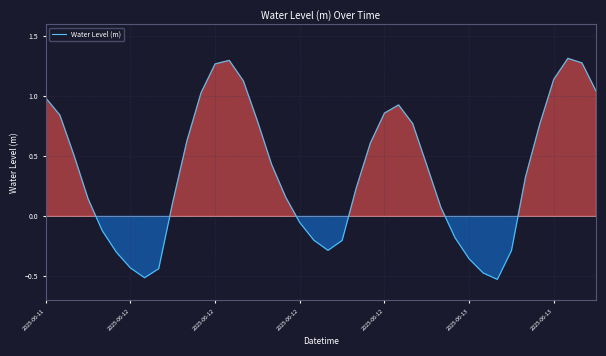

What is the difference between the second highest and second lowest values?

1.8